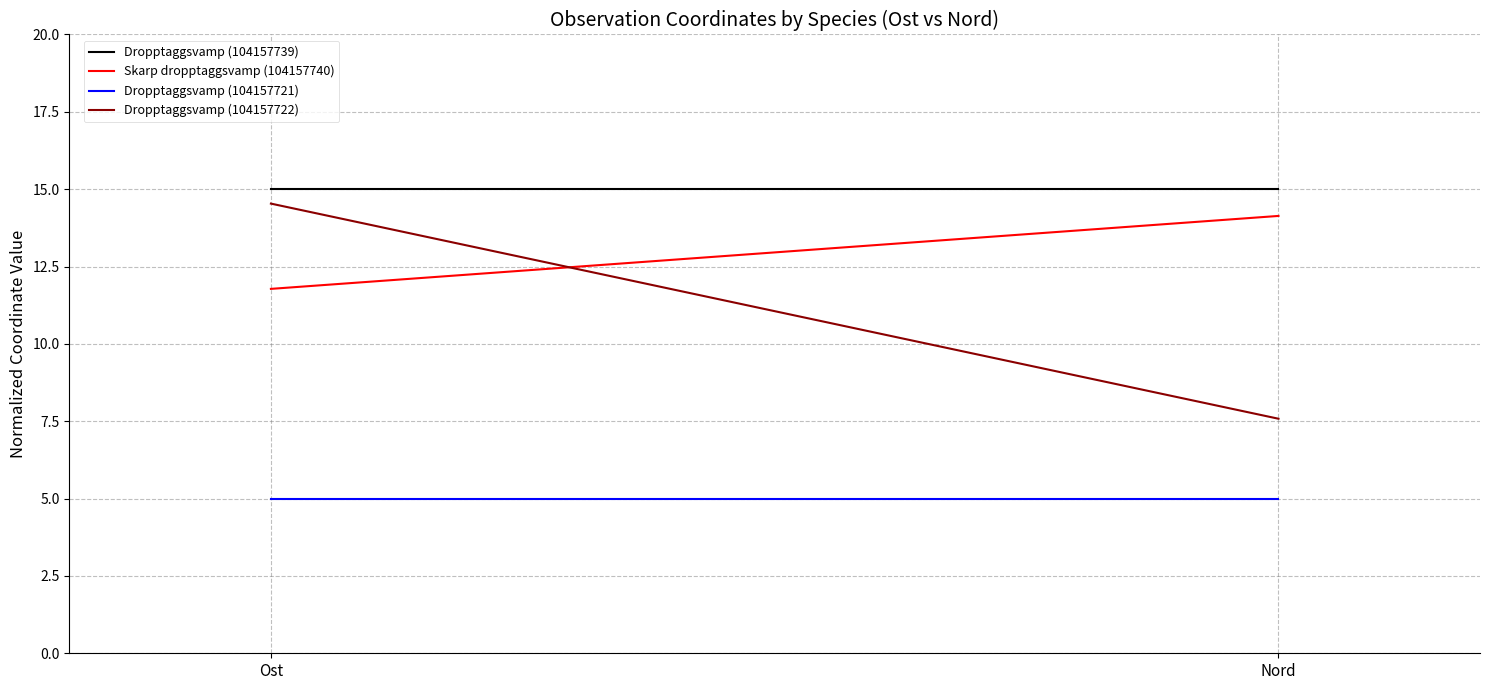

Which series has the largest range (max minus min)?

Dropptaggsvamp (104157722)